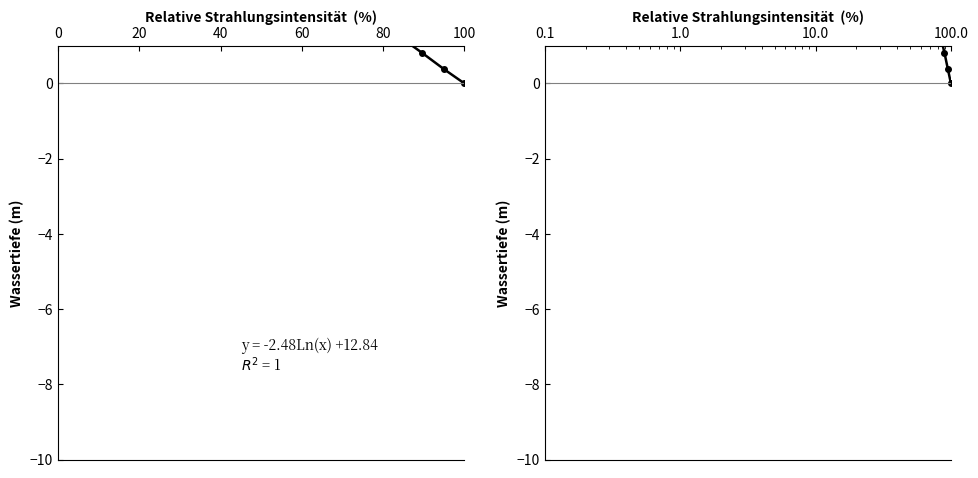

What position from the left is 40?

3